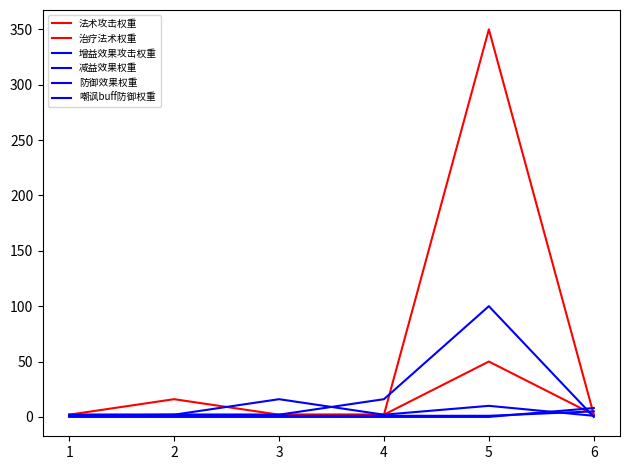

Does the chart display data point markers on the line(s)?

No